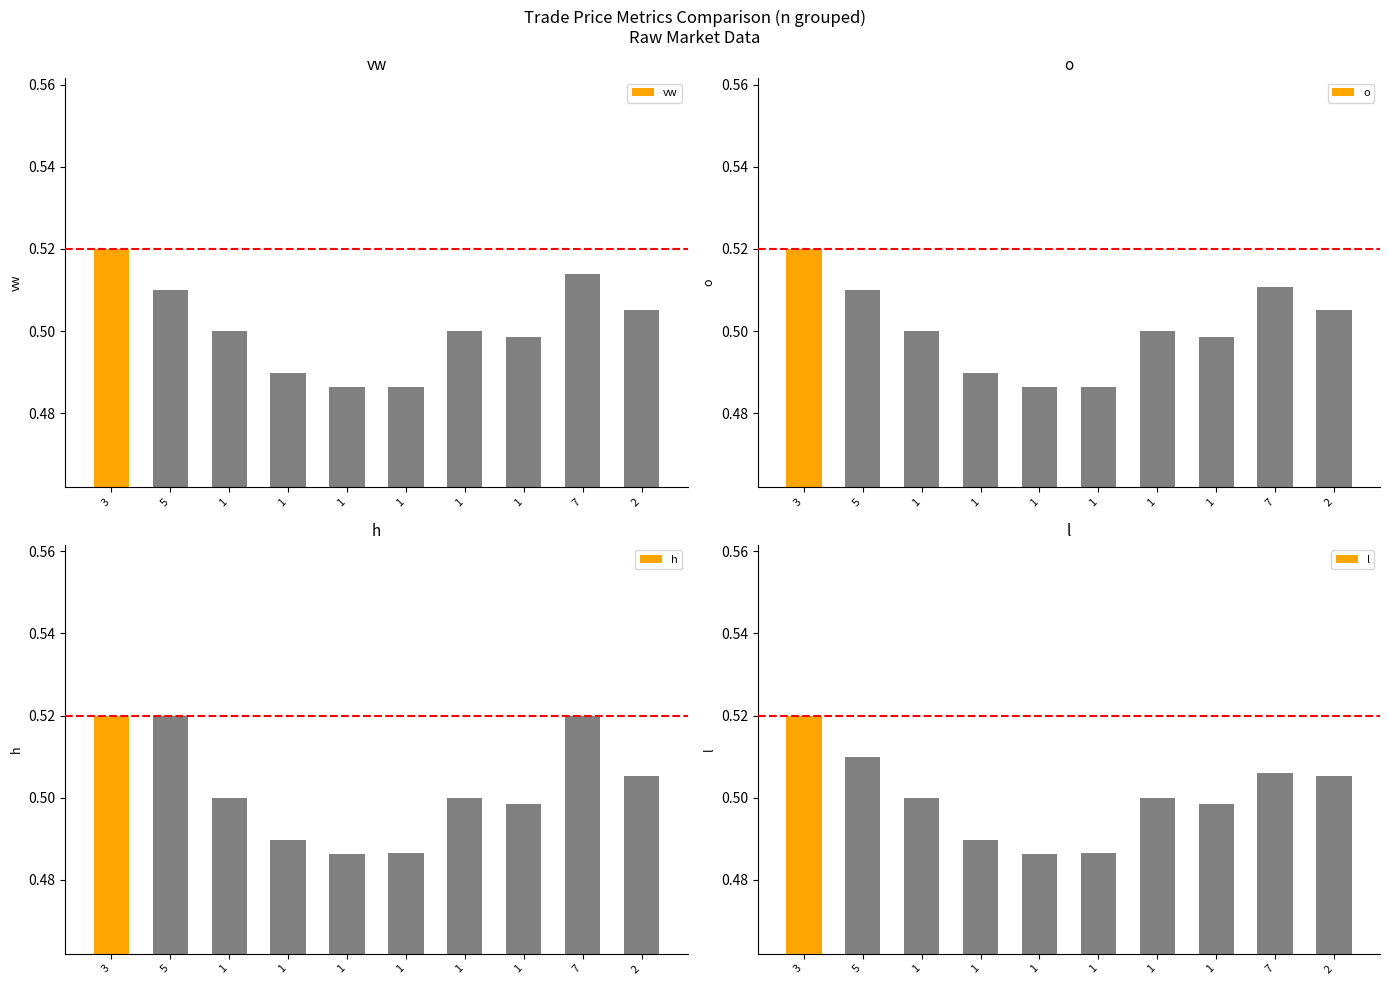

Are the bars horizontal?

No